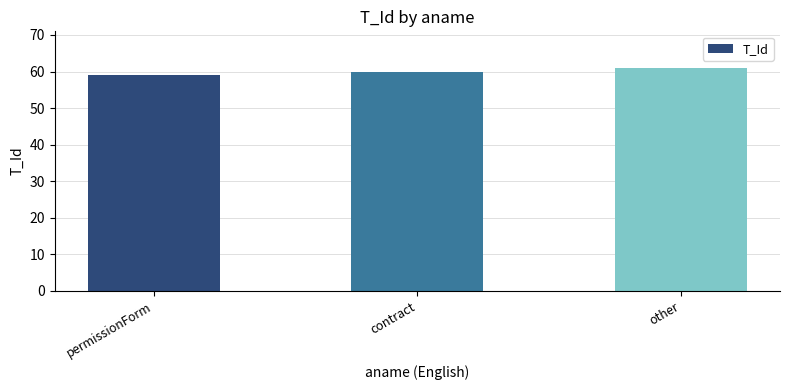

Is it true that the value at permissionForm is 59?

True